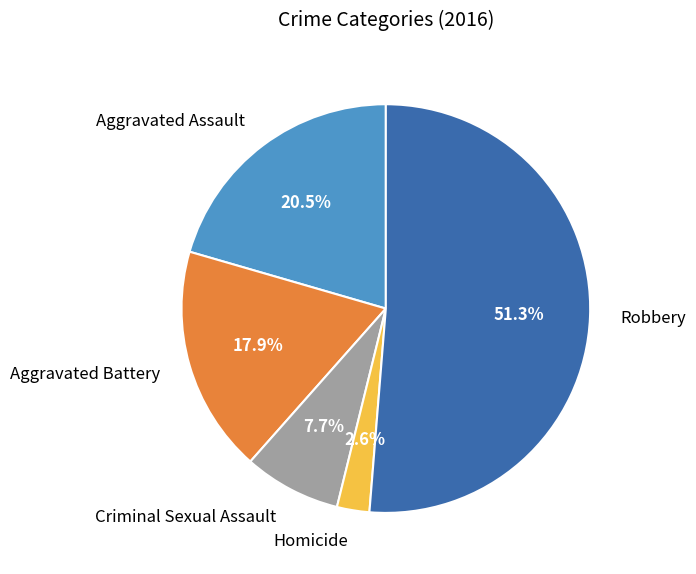

Is there a majority slice in this chart?

Yes